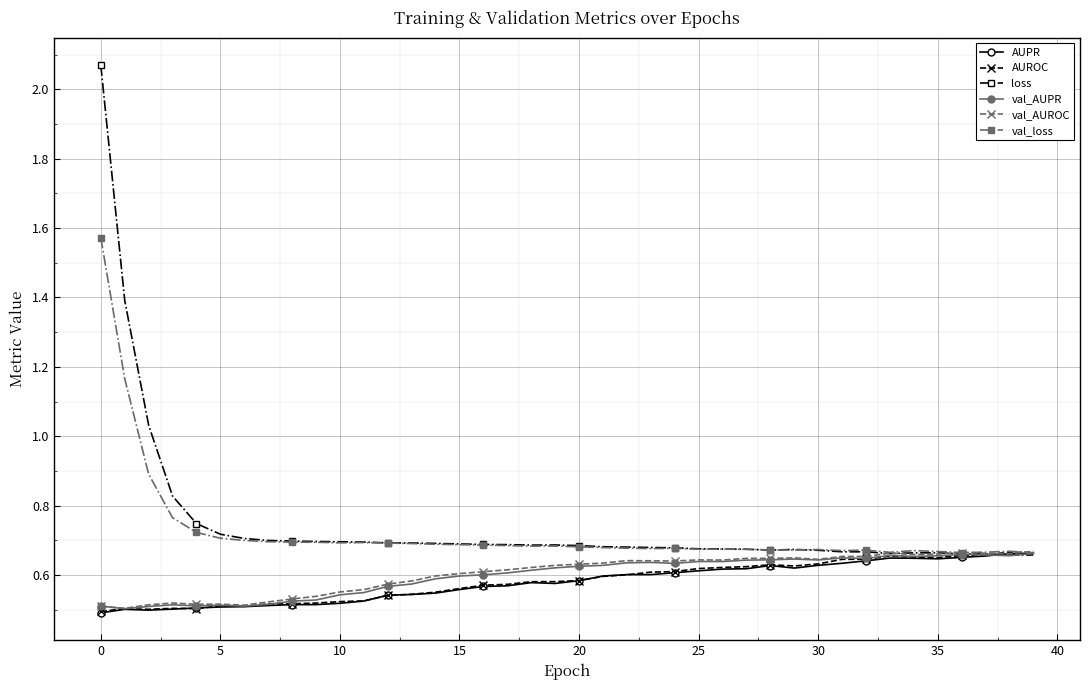

True or false: AUROC has more than 2 points higher than both neighbors.

True